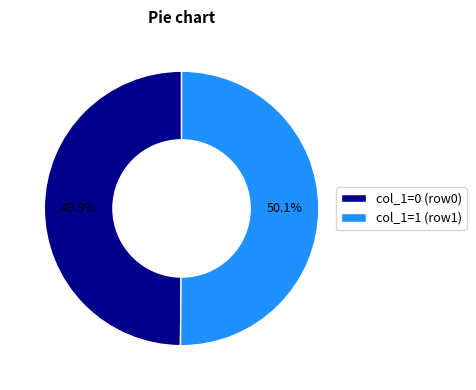

To the nearest percent, what is the average slice percentage?

50%